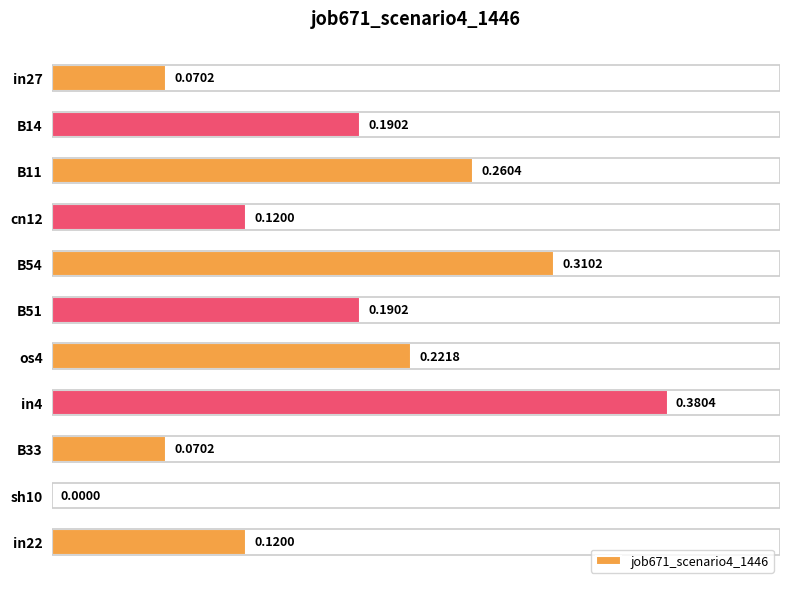

Which has a higher value, in27 or in4?

in4